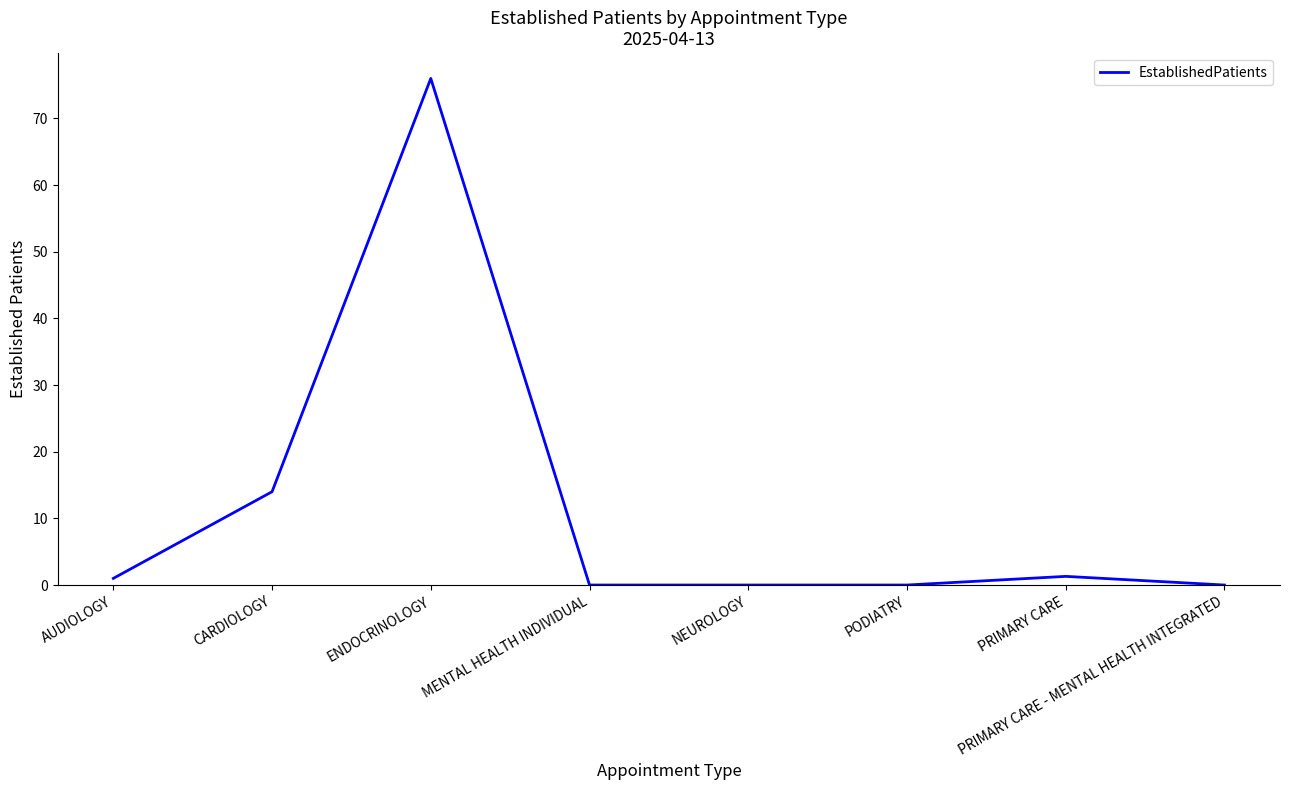

The value at ENDOCRINOLOGY is 18.4. True or false?

False